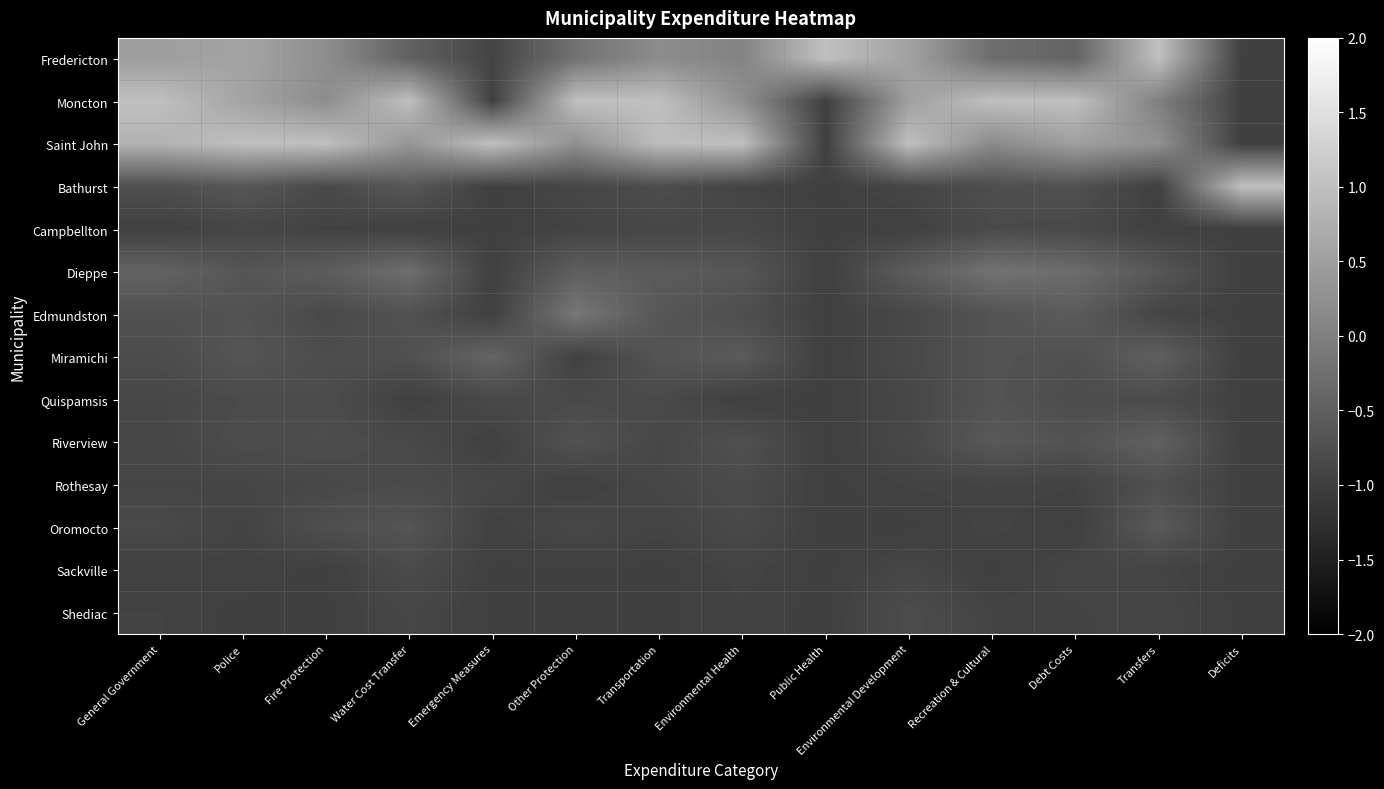

How many series are shown in this chart?

14